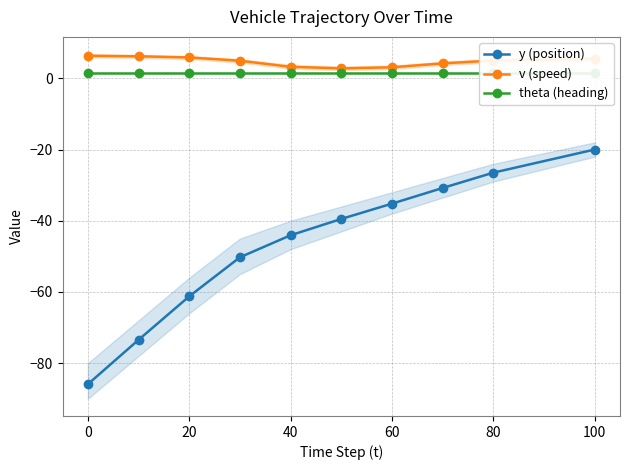

How many values in the v (speed) series exceed 5?

4